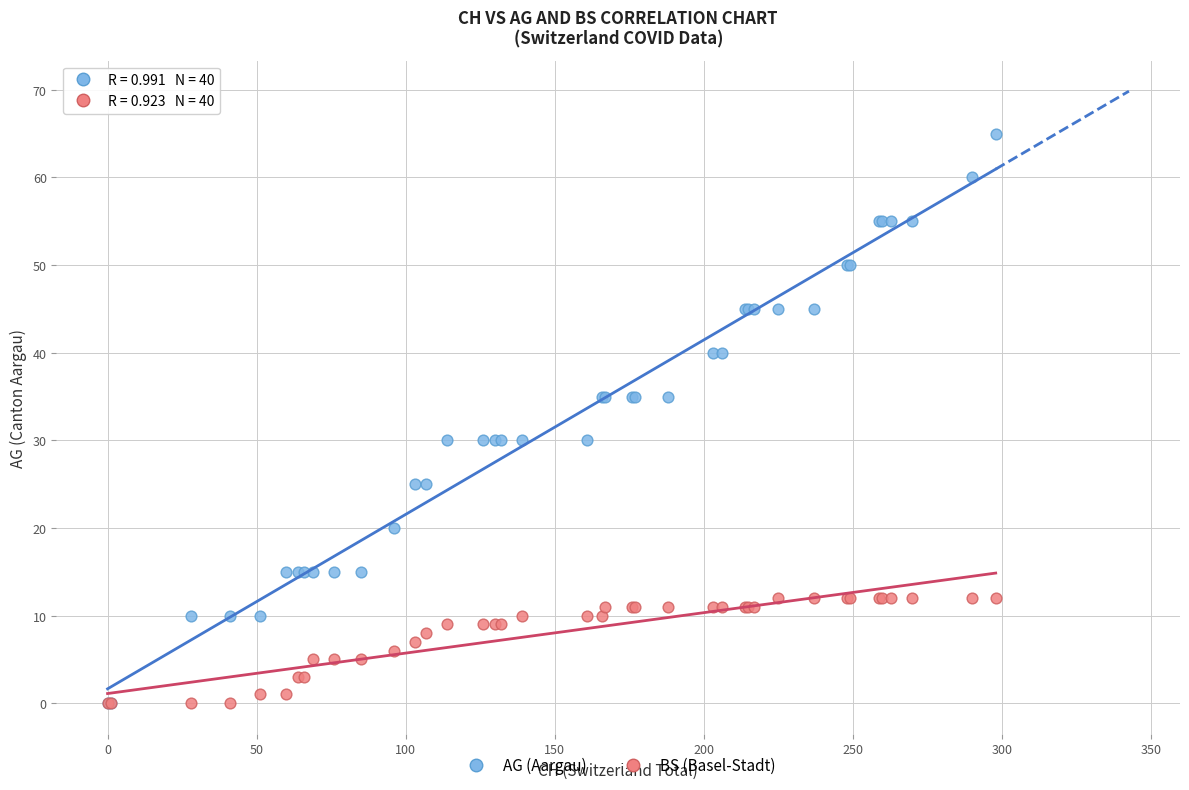

What are all the series names shown in the legend?

AG (Aargau), BS (Basel-Stadt)